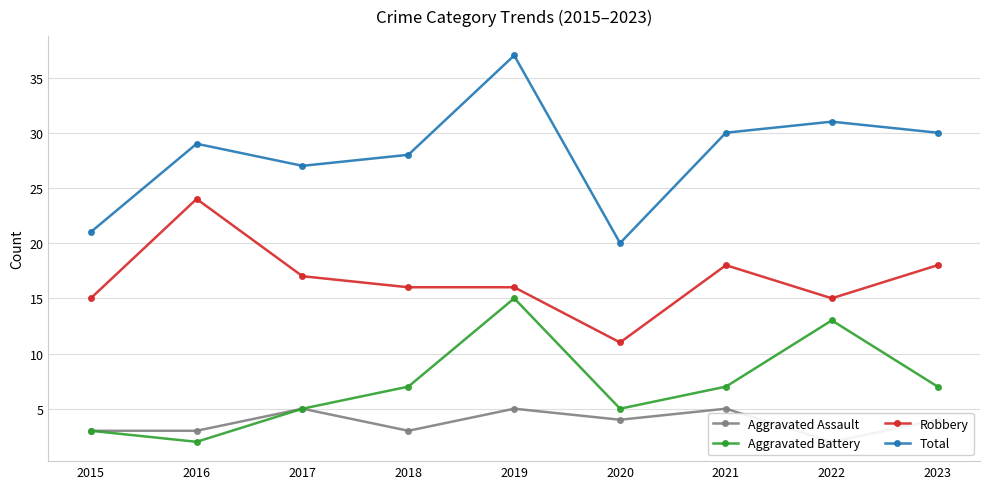

Reading left to right, what are all the values shown in this chart?

Aggravated Assault: 3	3	5	3	5	4	5	2	4
Aggravated Battery: 3	2	5	7	15	5	7	13	7
Robbery: 15	24	17	16	16	11	18	15	18
Total: 21	29	27	28	37	20	30	31	30